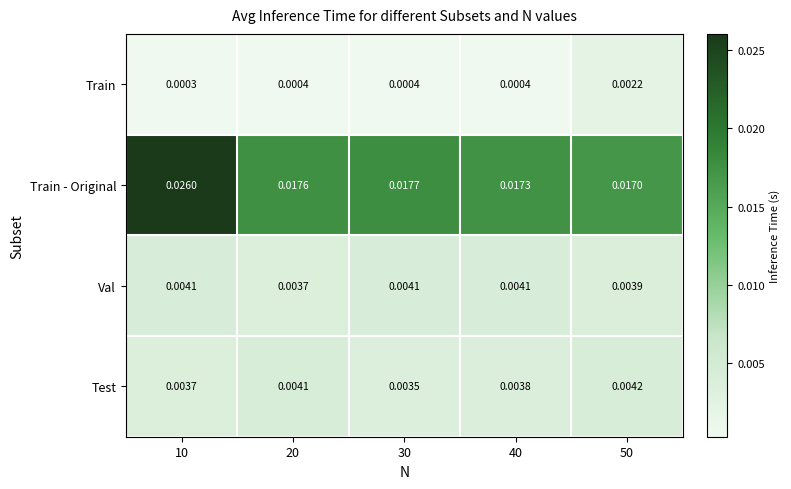

Between 30 and 50, which series saw the biggest shift?

Train